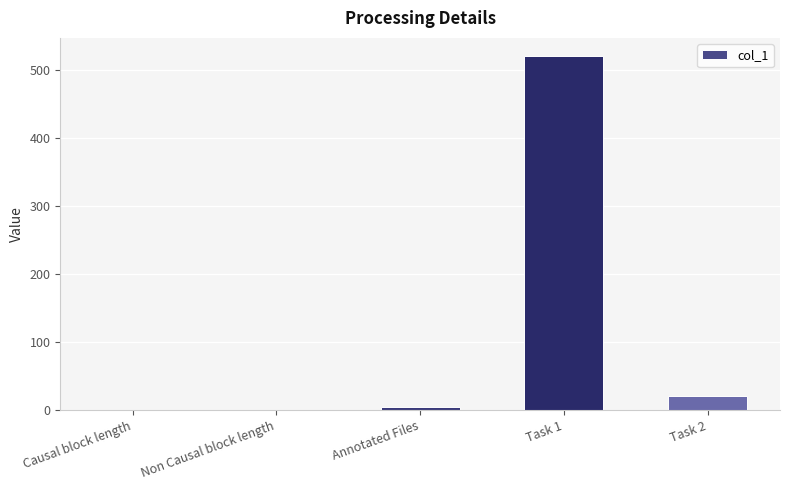

Are the bars horizontal?

No